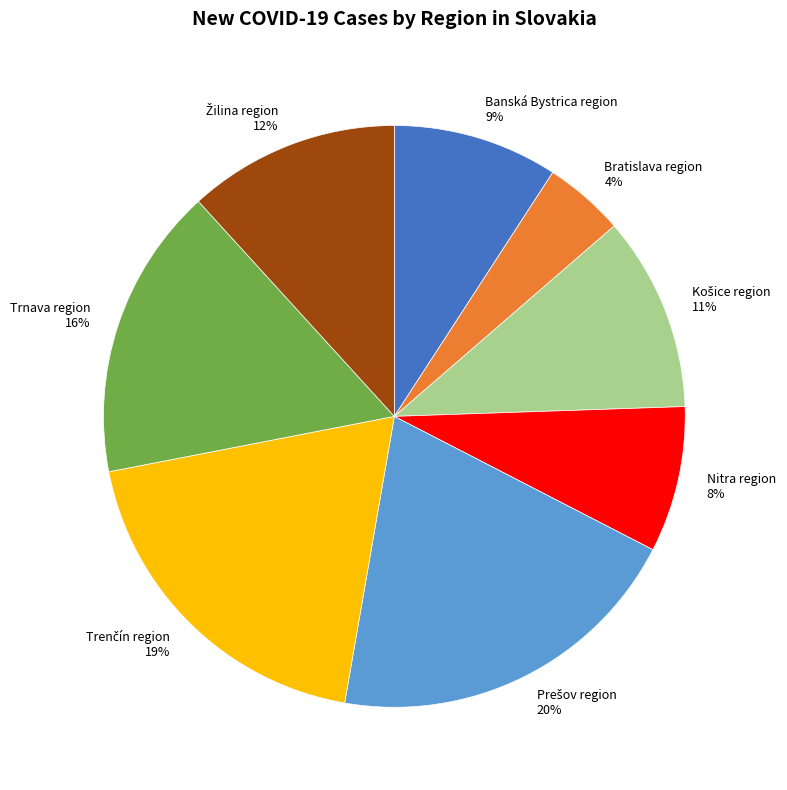

To the nearest percent, what is the difference between the largest and smallest slice percentages?

16%